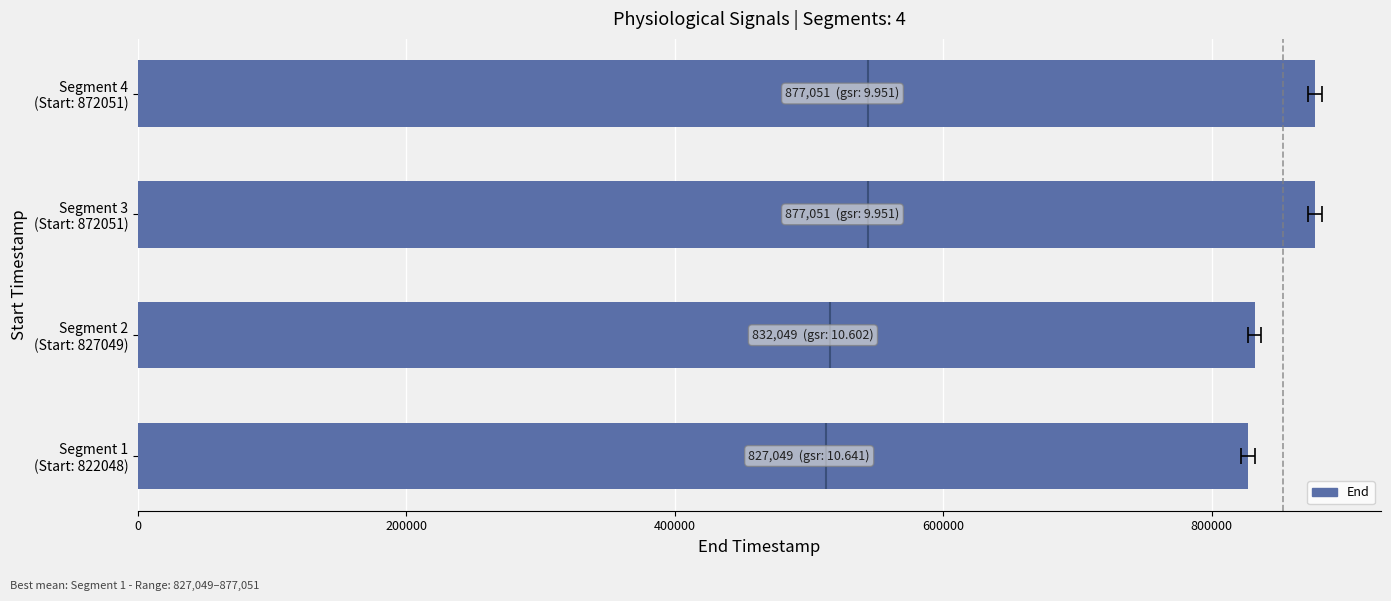

Reading left to right, extract all data points from this chart.

827049	832049	877051	877051